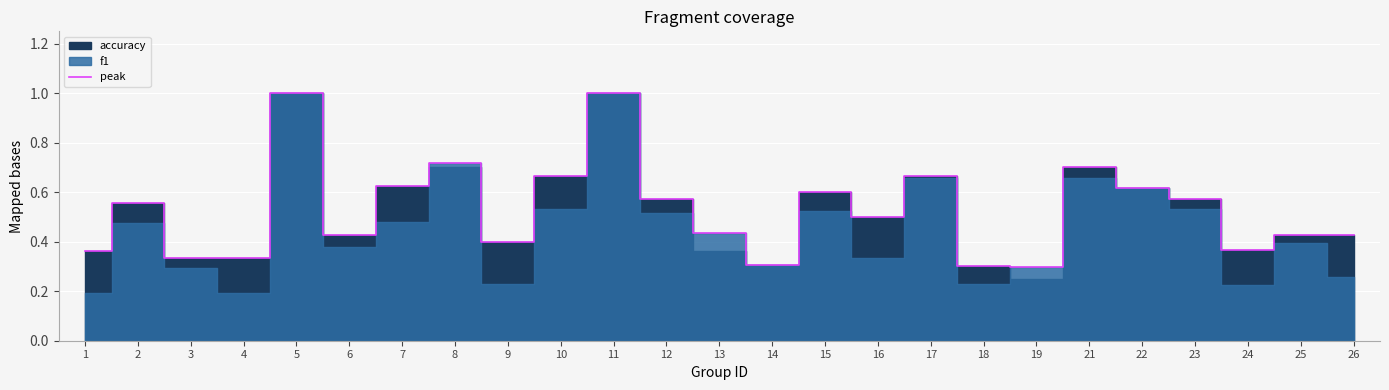

What is the change in value from 12 to 18?

-0.3